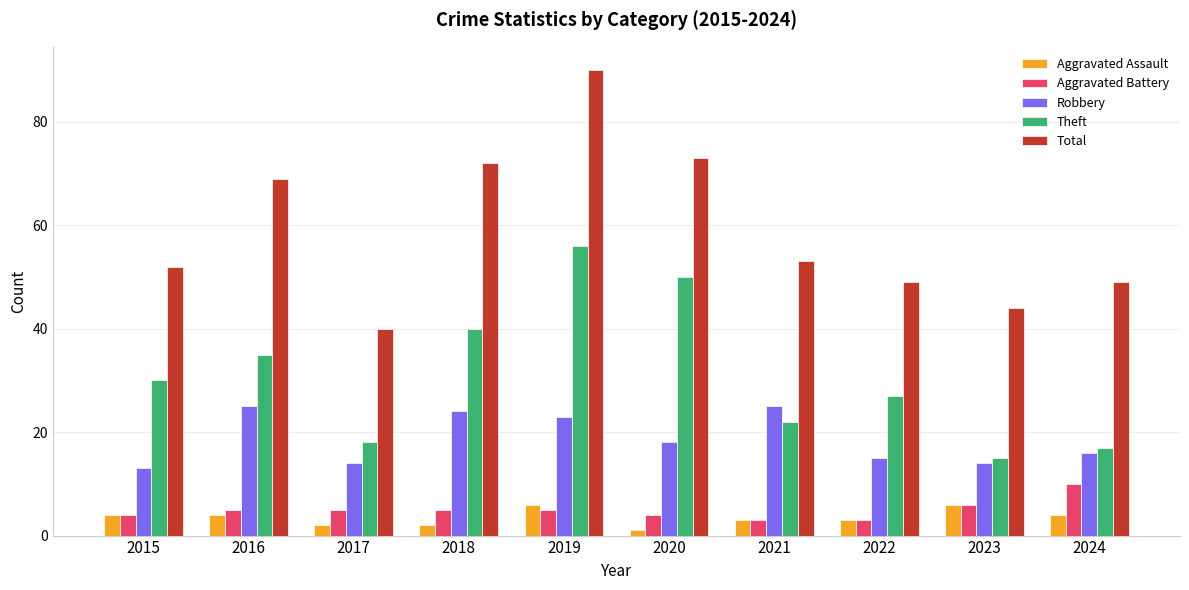

List the series in order of their peak value, highest first.

Total, Theft, Robbery, Aggravated Battery, Aggravated Assault